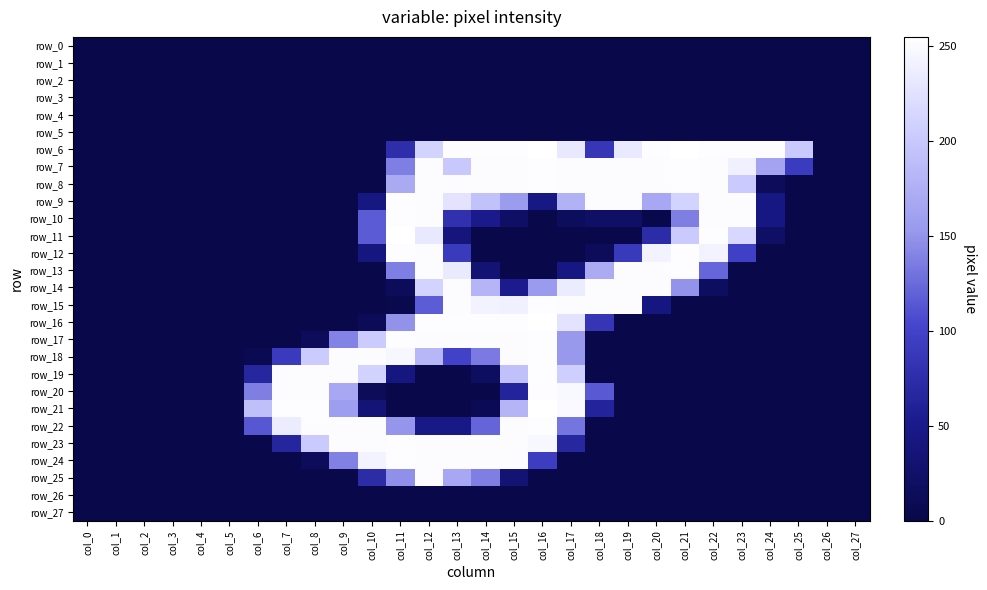

Reading right to left, extract all data points from this chart.

row_0: 0	0	0	0	0	0	0	0	0	0	0	0	0	0	0	0	0	0	0	0	0	0	0	0	0	0	0	0
row_1: 0	0	0	0	0	0	0	0	0	0	0	0	0	0	0	0	0	0	0	0	0	0	0	0	0	0	0	0
row_2: 0	0	0	0	0	0	0	0	0	0	0	0	0	0	0	0	0	0	0	0	0	0	0	0	0	0	0	0
row_3: 0	0	0	0	0	0	0	0	0	0	0	0	0	0	0	0	0	0	0	0	0	0	0	0	0	0	0	0
row_4: 0	0	0	0	0	0	0	0	0	0	0	0	0	0	0	0	0	0	0	0	0	0	0	0	0	0	0	0
row_5: 0	0	0	0	0	0	0	0	0	0	0	0	0	0	0	0	0	0	0	0	0	0	0	0	0	0	0	0
row_6: 0	0	201	253	253	253	255	253	233	86	232	255	253	253	253	212	76	0	0	0	0	0	0	0	0	0	0	0
row_7: 0	0	92	164	240	252	253	252	252	252	252	253	252	252	200	252	138	0	0	0	0	0	0	0	0	0	0	0
row_8: 0	0	0	13	202	252	253	252	252	252	252	253	252	252	252	252	170	0	0	0	0	0	0	0	0	0	0	0
row_9: 0	0	0	45	252	252	211	168	252	252	177	46	157	194	227	252	253	43	0	0	0	0	0	0	0	0	0	0
row_10: 0	0	0	45	252	252	138	2	22	22	15	0	22	51	79	252	253	116	0	0	0	0	0	0	0	0	0	0
row_11: 0	0	0	21	215	253	202	74	0	0	0	0	0	0	38	232	255	116	0	0	0	0	0	0	0	0	0	0
row_12: 0	0	0	0	98	244	253	244	89	13	0	0	0	0	90	252	253	42	0	0	0	0	0	0	0	0	0	0
row_13: 0	0	0	0	0	123	253	252	252	172	45	0	0	33	234	252	137	0	0	0	0	0	0	0	0	0	0	0
row_14: 0	0	0	0	0	17	150	252	252	252	236	155	53	181	252	211	13	0	0	0	0	0	0	0	0	0	0	0
row_15: 0	0	0	0	0	0	0	42	252	252	252	253	240	244	252	117	3	0	0	0	0	0	0	0	0	0	0	0
row_16: 0	0	0	0	0	0	0	0	0	84	228	255	253	253	253	253	149	11	0	0	0	0	0	0	0	0	0	0
row_17: 0	0	0	0	0	0	0	0	0	0	153	253	252	252	252	252	253	203	140	13	0	0	0	0	0	0	0	0
row_18: 0	0	0	0	0	0	0	0	0	0	153	253	252	135	100	183	247	252	252	203	91	7	0	0	0	0	0	0
row_19: 0	0	0	0	0	0	0	0	0	0	206	253	192	17	0	0	42	210	252	252	252	66	0	0	0	0	0	0
row_20: 0	0	0	0	0	0	0	0	0	115	248	253	63	0	0	0	0	12	168	252	252	138	0	0	0	0	0	0
row_21: 0	0	0	0	0	0	0	0	0	63	249	255	181	9	0	0	0	34	159	253	253	191	0	0	0	0	0	0
row_22: 0	0	0	0	0	0	0	0	0	0	132	253	252	122	47	47	151	252	252	252	236	114	0	0	0	0	0	0
row_23: 0	0	0	0	0	0	0	0	0	0	67	247	252	252	252	252	253	252	252	202	65	0	0	0	0	0	0	0
row_24: 0	0	0	0	0	0	0	0	0	0	0	94	252	252	252	252	253	244	139	13	0	0	0	0	0	0	0	0
row_25: 0	0	0	0	0	0	0	0	0	0	0	0	32	137	168	252	148	73	0	0	0	0	0	0	0	0	0	0
row_26: 0	0	0	0	0	0	0	0	0	0	0	0	0	0	0	0	0	0	0	0	0	0	0	0	0	0	0	0
row_27: 0	0	0	0	0	0	0	0	0	0	0	0	0	0	0	0	0	0	0	0	0	0	0	0	0	0	0	0